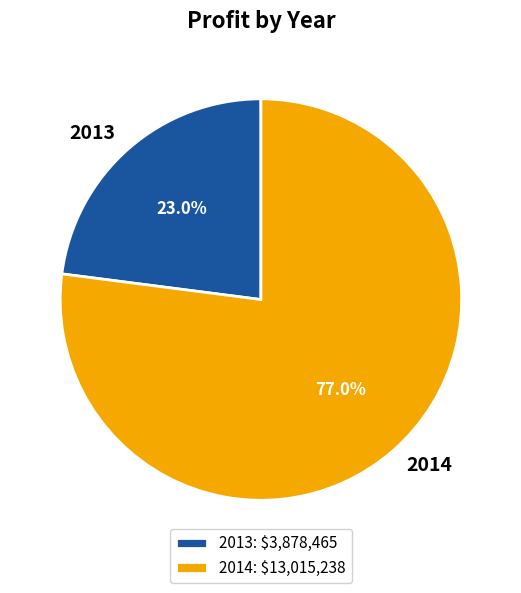

What is the total percentage of 2013 and 2014?

100.0%